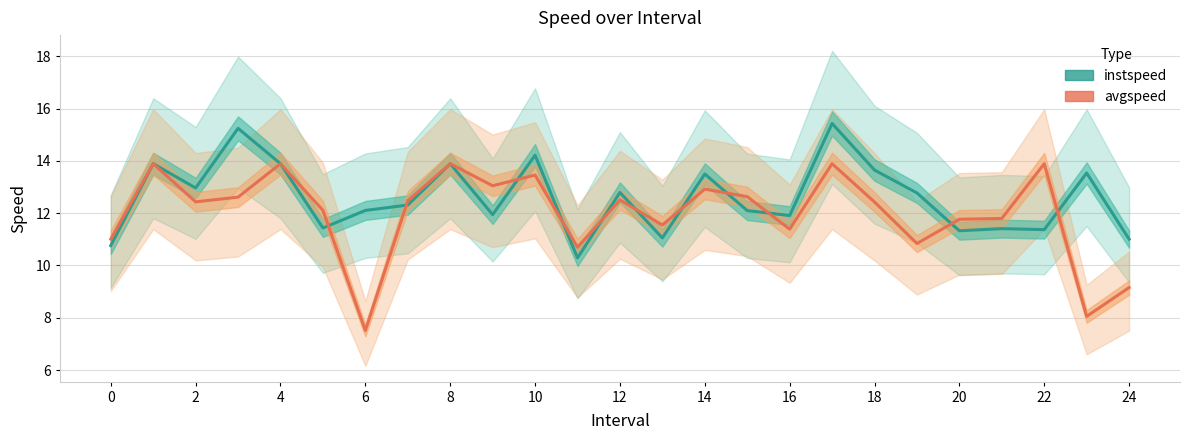

Reading left to right, transcribe all the data shown in this chart.

instspeed: 10.8	13.9	13.0	15.2	13.9	11.4	12.1	12.3	13.9	11.9	14.2	10.3	12.8	11.1	13.5	12.1	11.9	15.4	13.6	12.8	11.3	11.4	11.4	13.5	11.0
avgspeed: 11.0	13.9	12.4	12.6	13.9	12.1	7.5	12.5	13.9	13.0	13.5	10.7	12.5	11.5	12.9	12.6	11.4	13.9	12.4	10.8	11.8	11.8	13.9	8.1	9.2